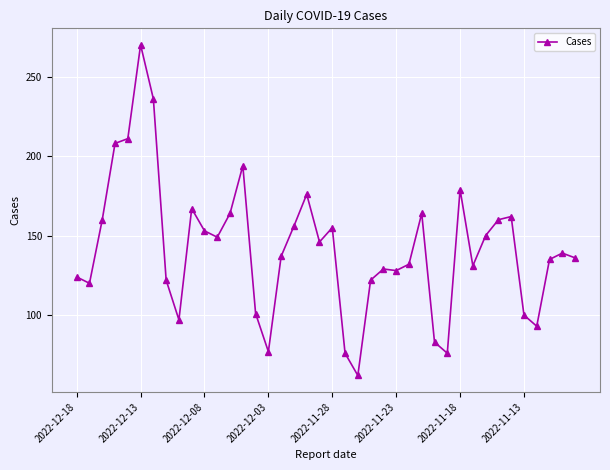

What is the value of the 30th point from the left?

76